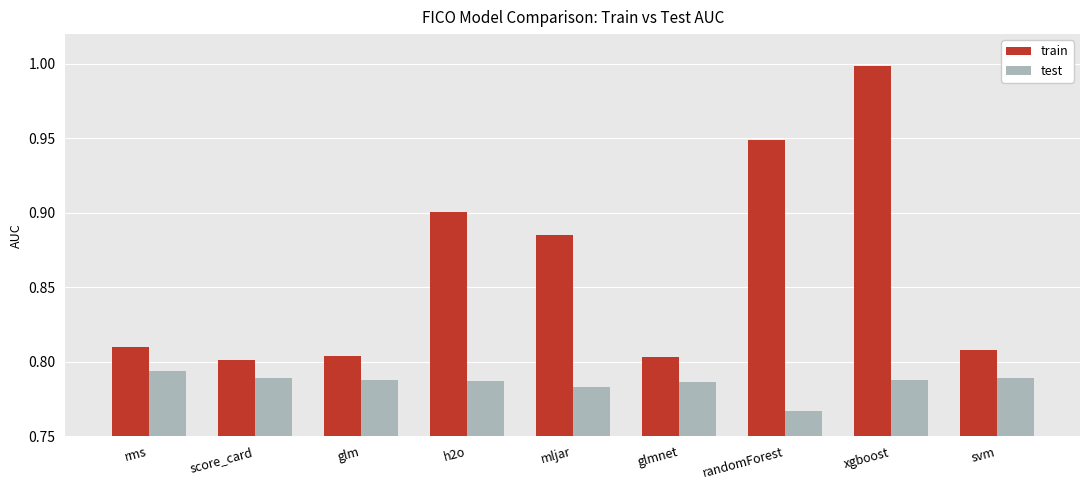

The test series shows 0.8 at h2o. True or false?

True